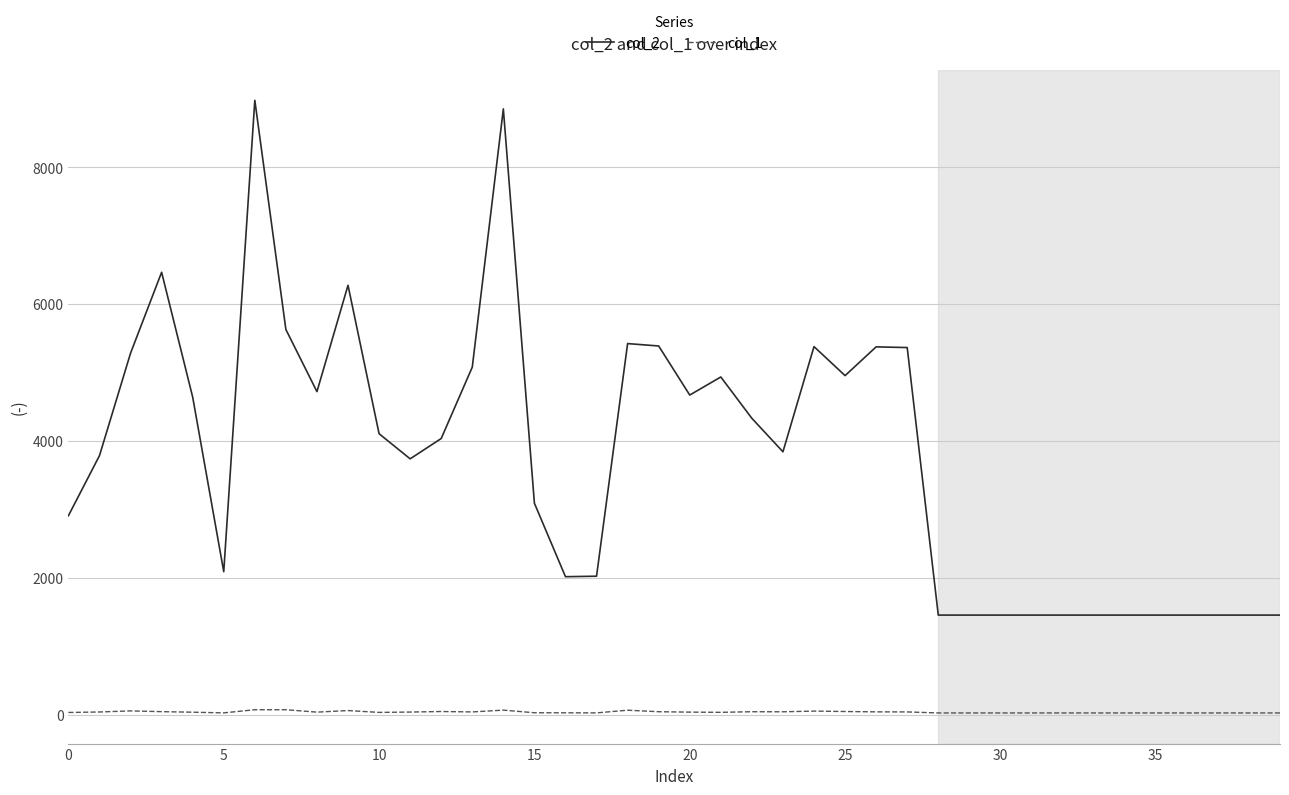

What is the highest value of the col_1 series?

73